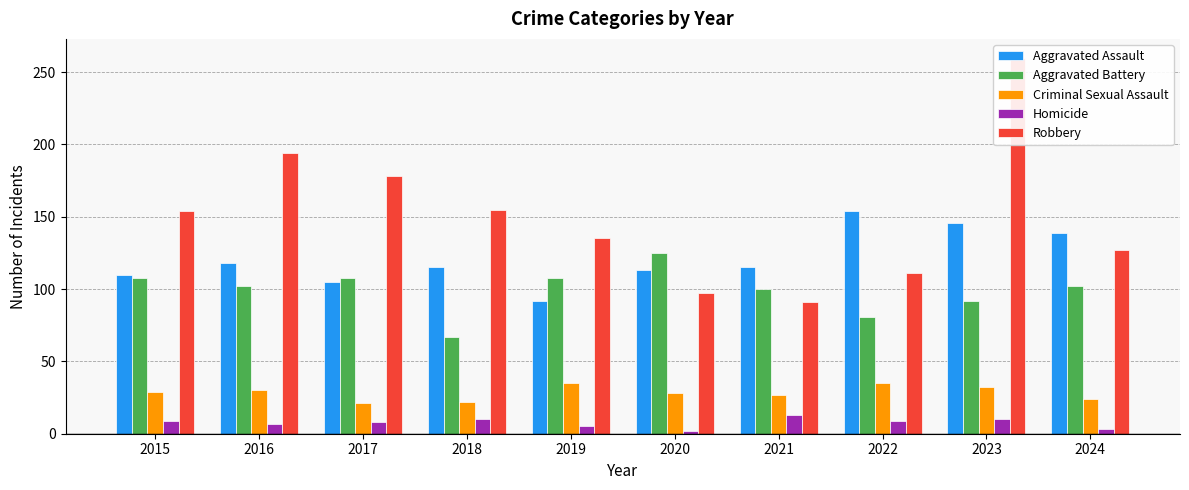

Reading left to right, what are all the values shown in this chart?

Aggravated Assault: 2015=110	2016=118	2017=105	2018=115	2019=92	2020=113	2021=115	2022=154	2023=146	2024=139
Aggravated Battery: 2015=108	2016=102	2017=108	2018=67	2019=108	2020=125	2021=100	2022=81	2023=92	2024=102
Criminal Sexual Assault: 2015=29	2016=30	2017=21	2018=22	2019=35	2020=28	2021=27	2022=35	2023=32	2024=24
Homicide: 2015=9	2016=7	2017=8	2018=10	2019=5	2020=2	2021=13	2022=9	2023=10	2024=3
Robbery: 2015=154	2016=194	2017=178	2018=155	2019=135	2020=97	2021=91	2022=111	2023=260	2024=127